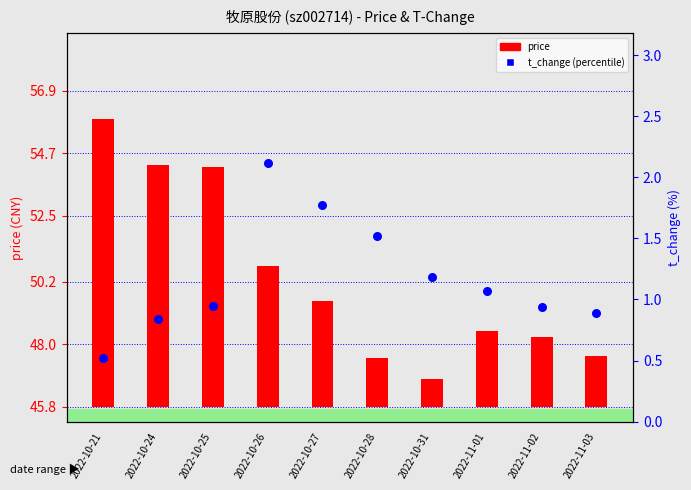

Which series has the largest total across all categories?

price